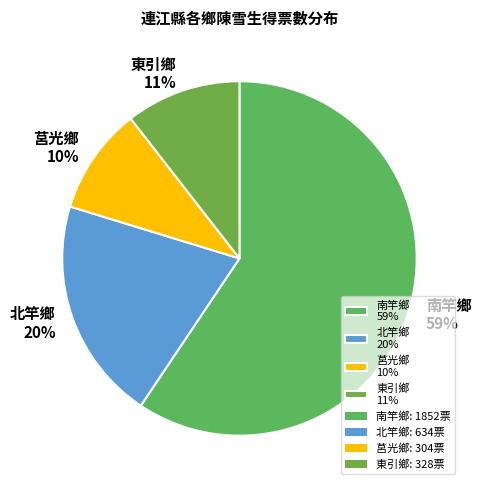

Is the sum of 莒光鄉 and 南竿鄉 greater than half?

Yes